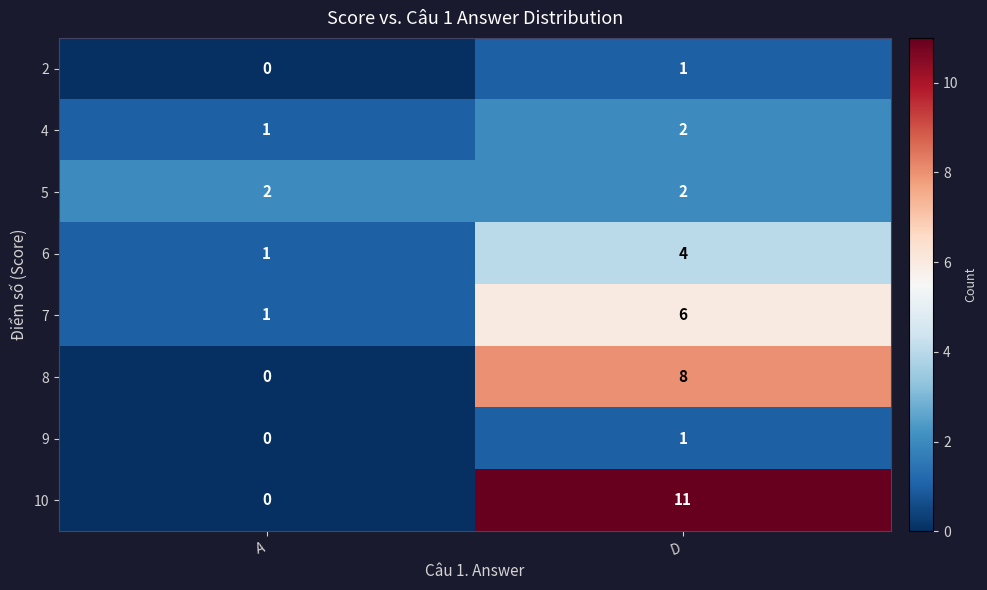

Where is 9 nearest to the value 0?

A